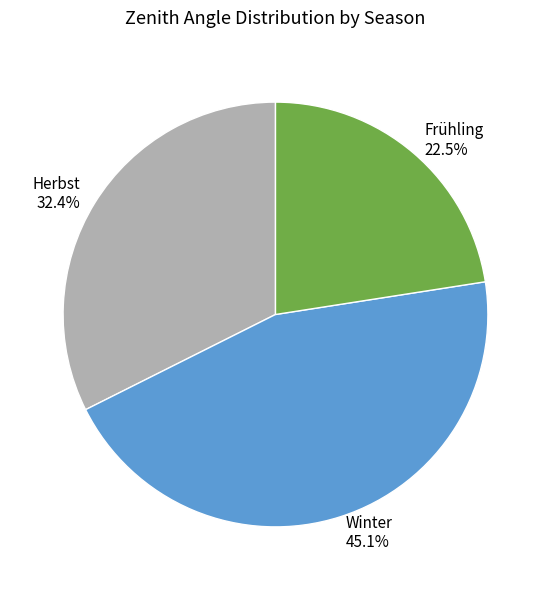

Between Frühling 22.5% and Herbst 32.4%, which is larger?

Herbst 32.4%